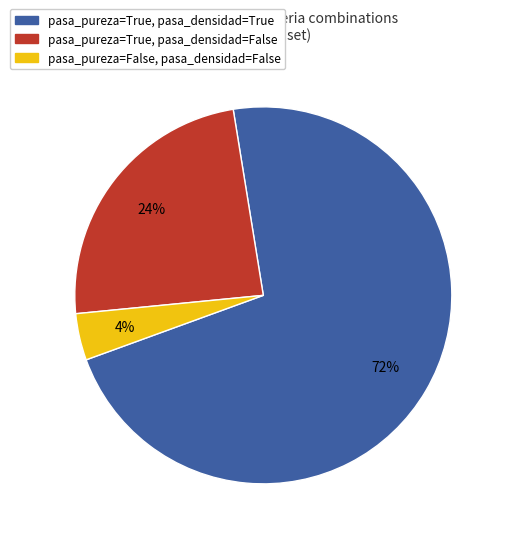

Count the number of slices in the pie.

3